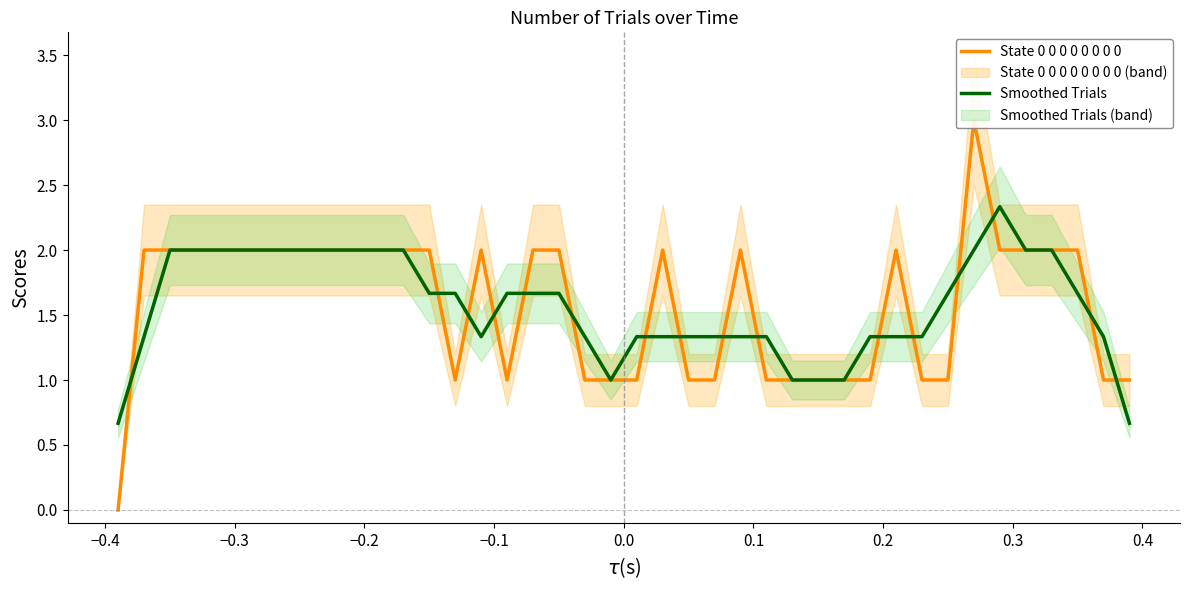

List the series in order of their overall mean, lowest first.

Smoothed Trials, State 0 0 0 0 0 0 0 0